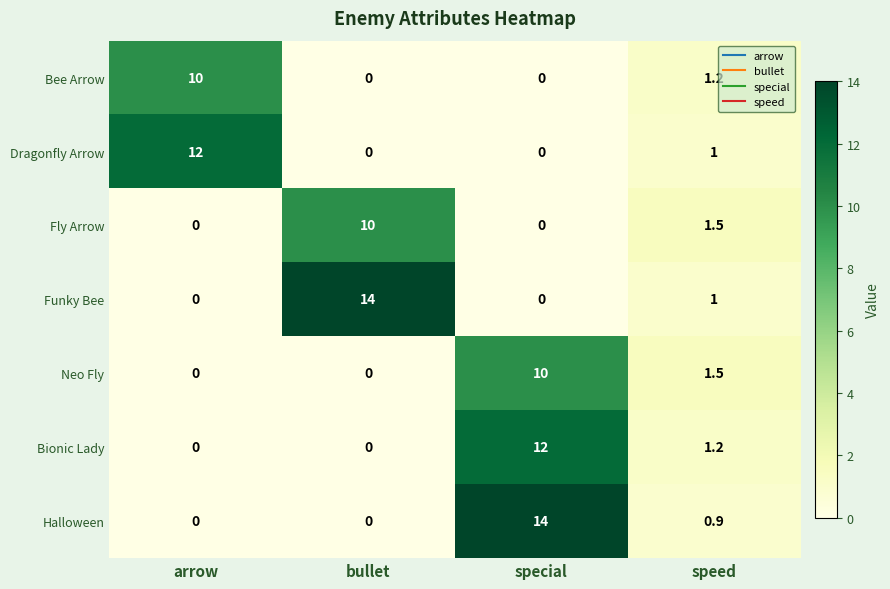

At which label does Neo Fly first exceed 1?

special